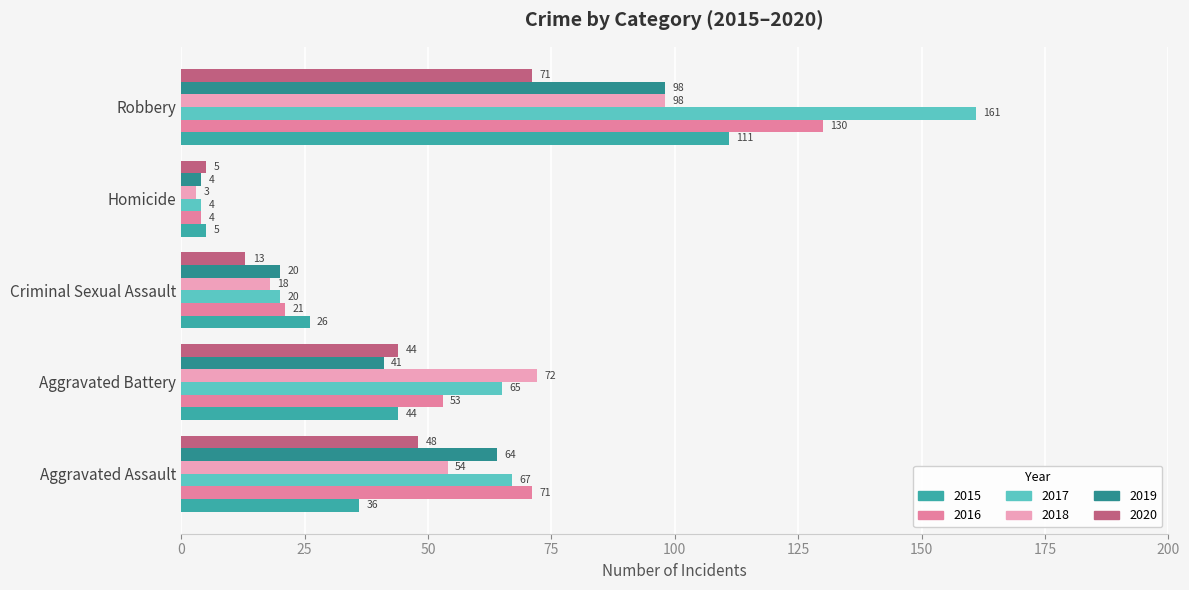

What is the highest value of the 2015 series?

111